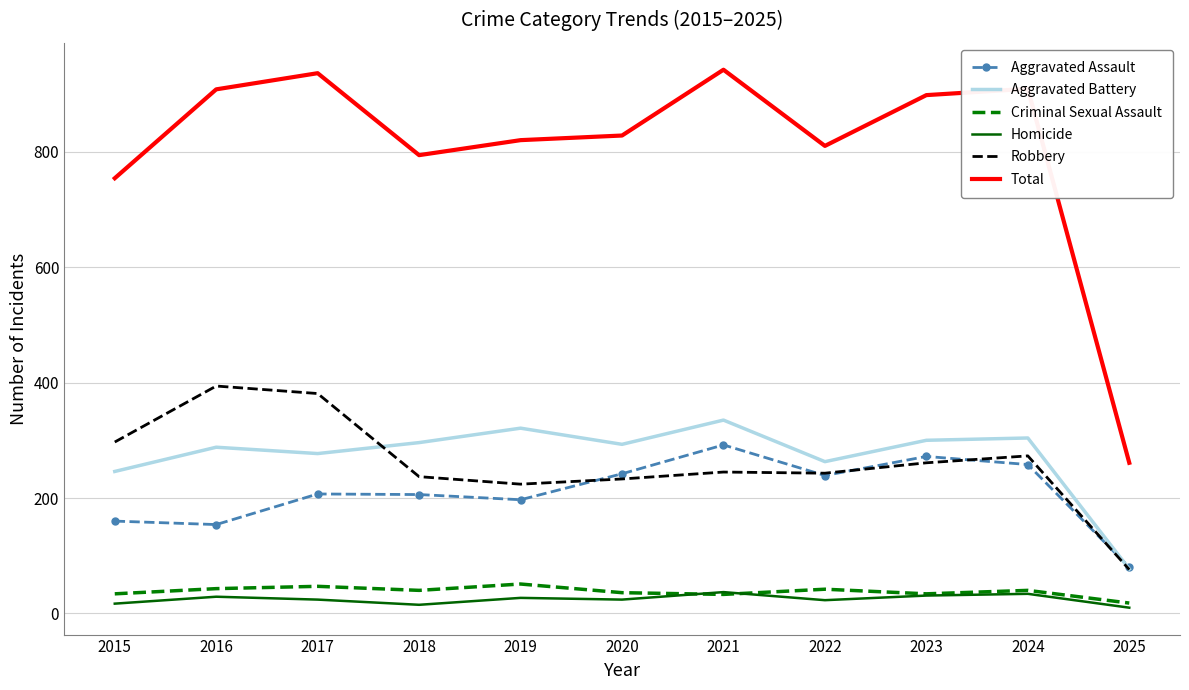

Which category has the highest value in the Robbery series?

2016